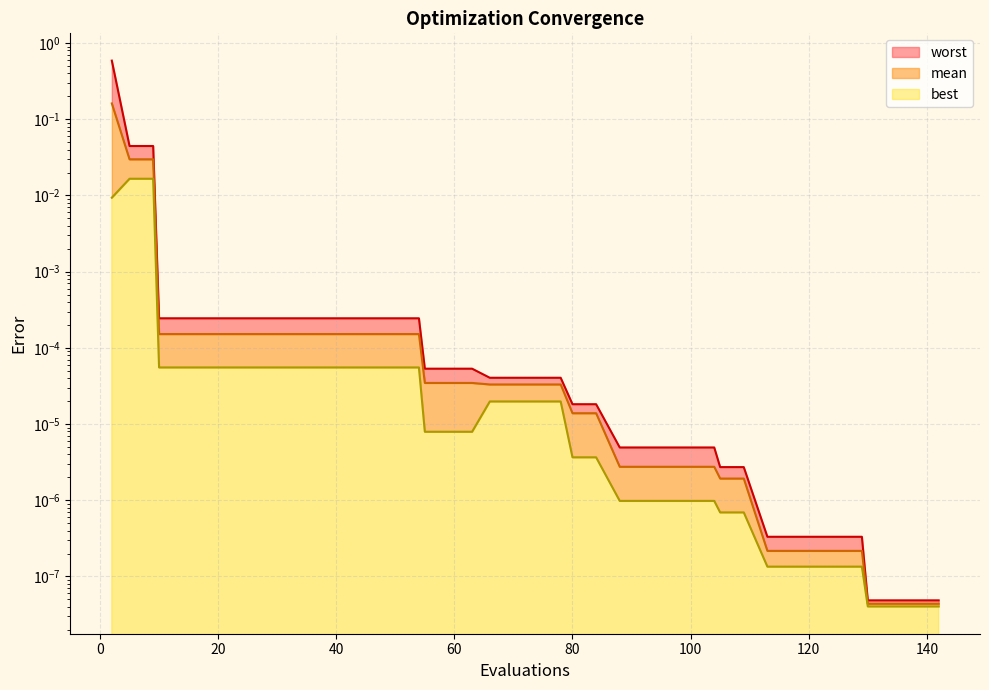

Reading left to right, what are all the values shown in this chart?

mean: 0.2	0.0	0.0	0.0	0.0	0.0	0.0	0.0	0.0	0.0	0.0	0.0	0.0	0.0	0.0	0.0	0.0	0.0	0.0	0.0	0.0	0.0	0.0	0.0	0.0	0.0	0.0	0.0	0.0	0.0	0.0	0.0	0.0	0.0	0.0	0.0	0.0	0.0	0.0	0.0
best: 0.0	0.0	0.0	0.0	0.0	0.0	0.0	0.0	0.0	0.0	0.0	0.0	0.0	0.0	0.0	0.0	0.0	0.0	0.0	0.0	0.0	0.0	0.0	0.0	0.0	0.0	0.0	0.0	0.0	0.0	0.0	0.0	0.0	0.0	0.0	0.0	0.0	0.0	0.0	0.0
worst: 0.6	0.0	0.0	0.0	0.0	0.0	0.0	0.0	0.0	0.0	0.0	0.0	0.0	0.0	0.0	0.0	0.0	0.0	0.0	0.0	0.0	0.0	0.0	0.0	0.0	0.0	0.0	0.0	0.0	0.0	0.0	0.0	0.0	0.0	0.0	0.0	0.0	0.0	0.0	0.0